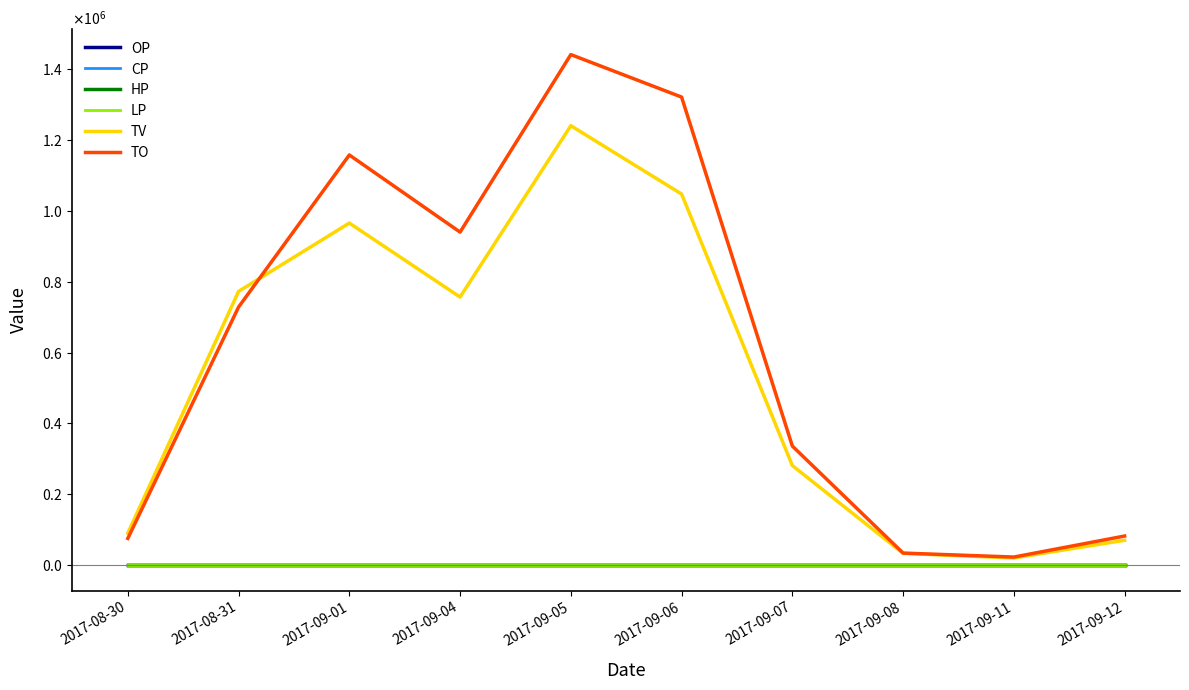

What are all the series names shown in the legend?

OP, CP, HP, LP, TV, TO